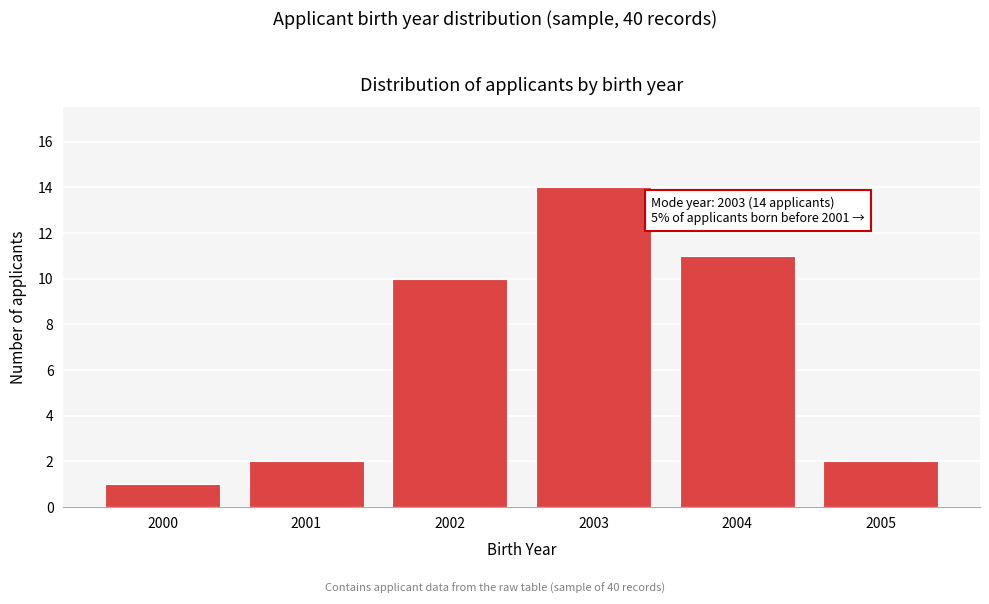

Reading left to right, what are all the values shown in this chart?

2000=1	2001=2	2002=10	2003=14	2004=11	2005=2